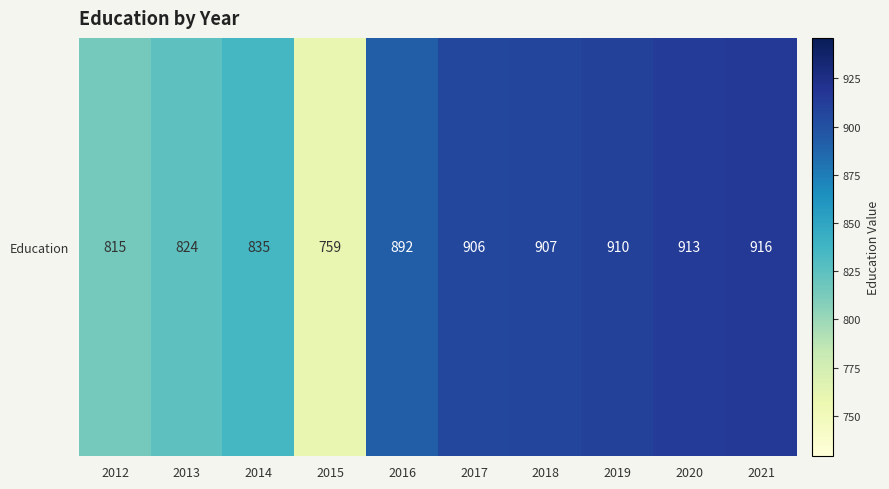

Read the value at 2021.

916